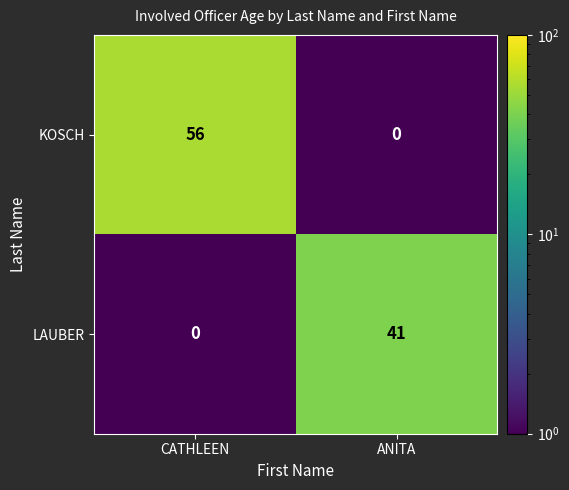

Which series has the widest spread of values?

KOSCH